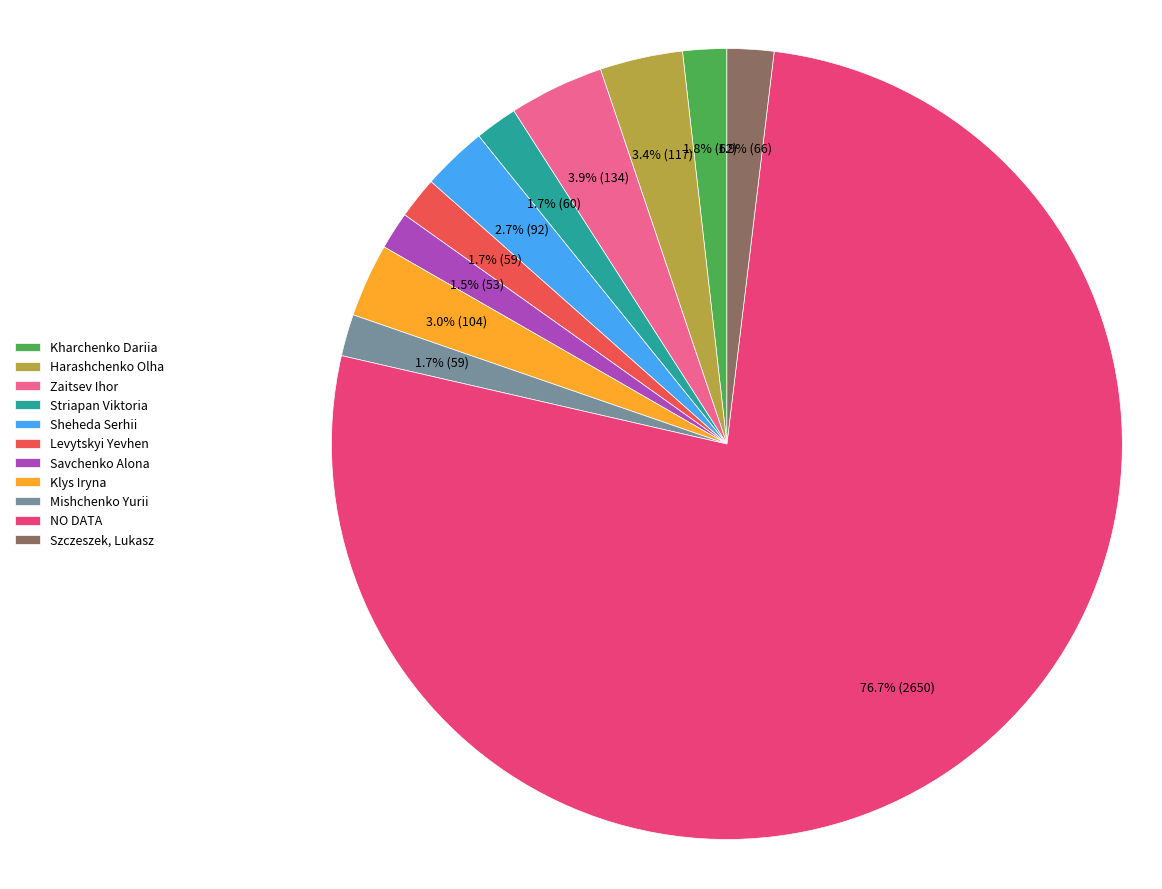

To the nearest percent, what is the average slice percentage?

9%